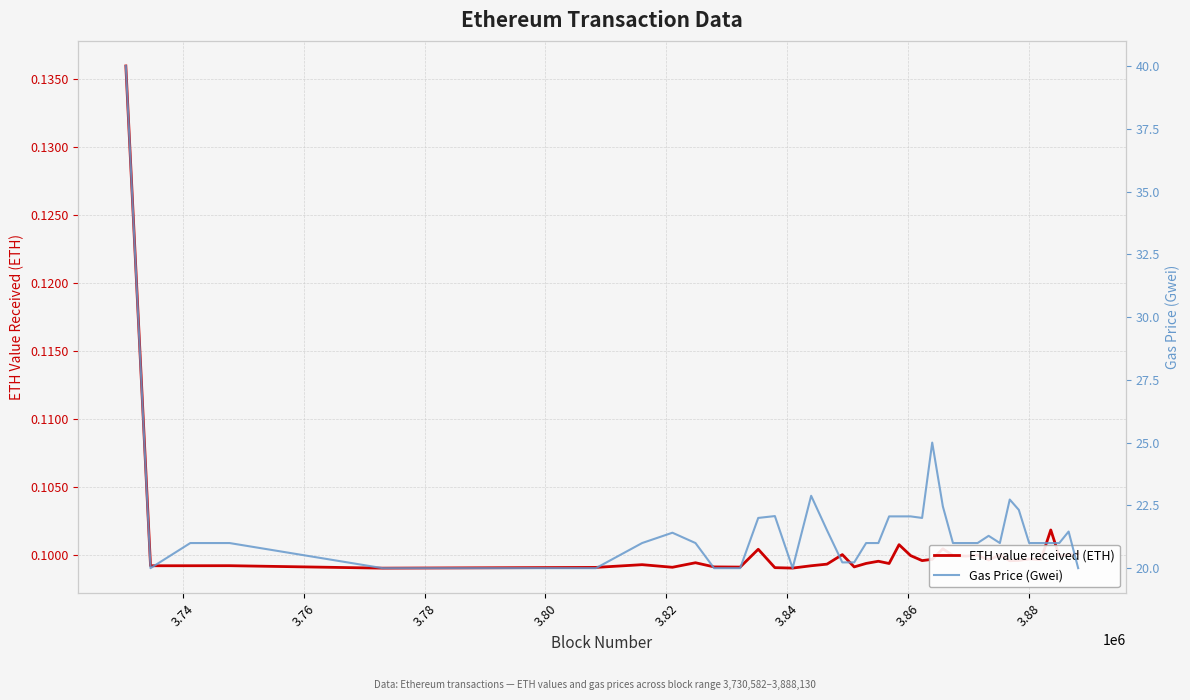

What is the sum of all ETH value received (ETH) values?

3.9